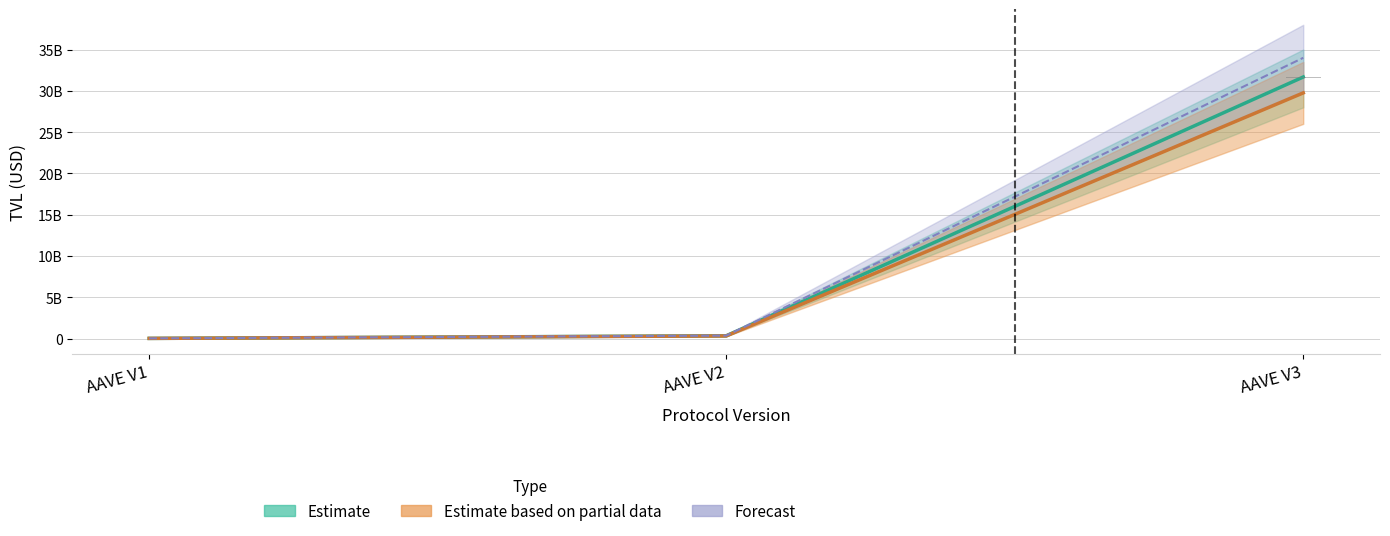

The chart shows a value of 6657162.9 at AAVE V1. True or false?

False